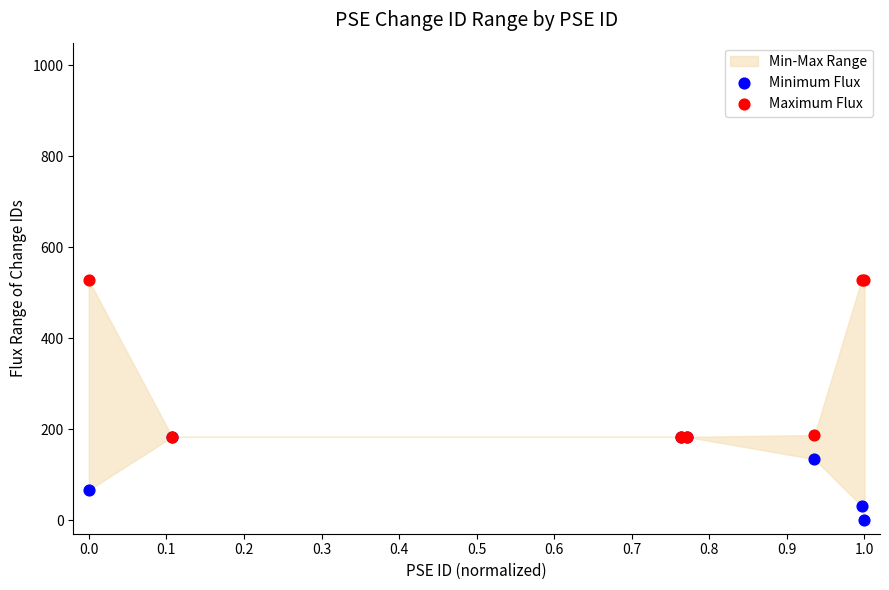

Which series reaches the minimum Y coordinate?

Minimum Flux